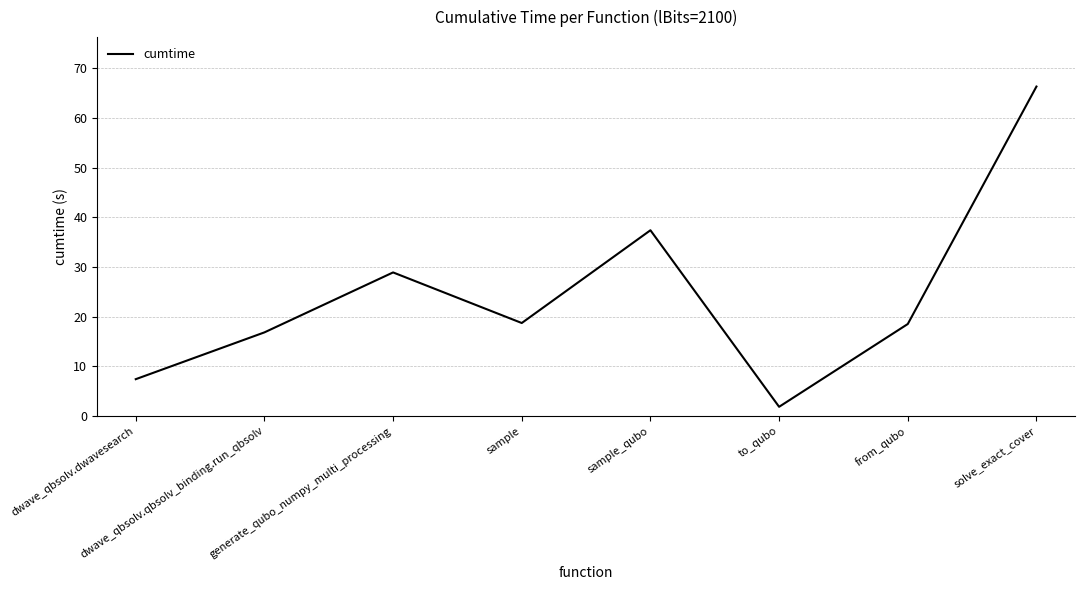

At which category does the data reach its first local peak?

generate_qubo_numpy_multi_processing